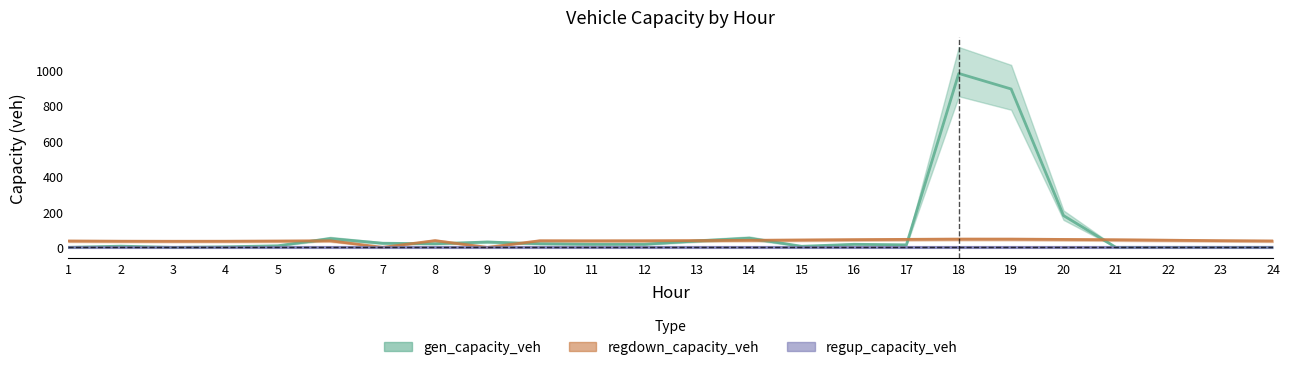

Reading left to right, transcribe all the data shown in this chart.

gen_capacity_veh: 1=0.0	2=6.8	3=0.0	4=3.0	5=9.0	6=49.5	7=23.2	8=20.2	9=30.1	10=20.2	11=17.2	12=17.3	13=36.2	14=51.6	15=6.0	16=17.2	17=14.2	18=978.4	19=891.0	20=178.8	21=0.0	22=0.0	23=0.0	24=0.0
regdown_capacity_veh: 1=35.8	2=34.7	3=34.3	4=34.6	5=35.6	6=37.0	7=0.0	8=37.9	9=0.0	10=37.1	11=36.8	12=37.1	13=38.1	14=39.6	15=41.3	16=43.3	17=44.9	18=46.2	19=46.1	20=44.5	21=42.6	22=40.1	23=37.7	24=35.9